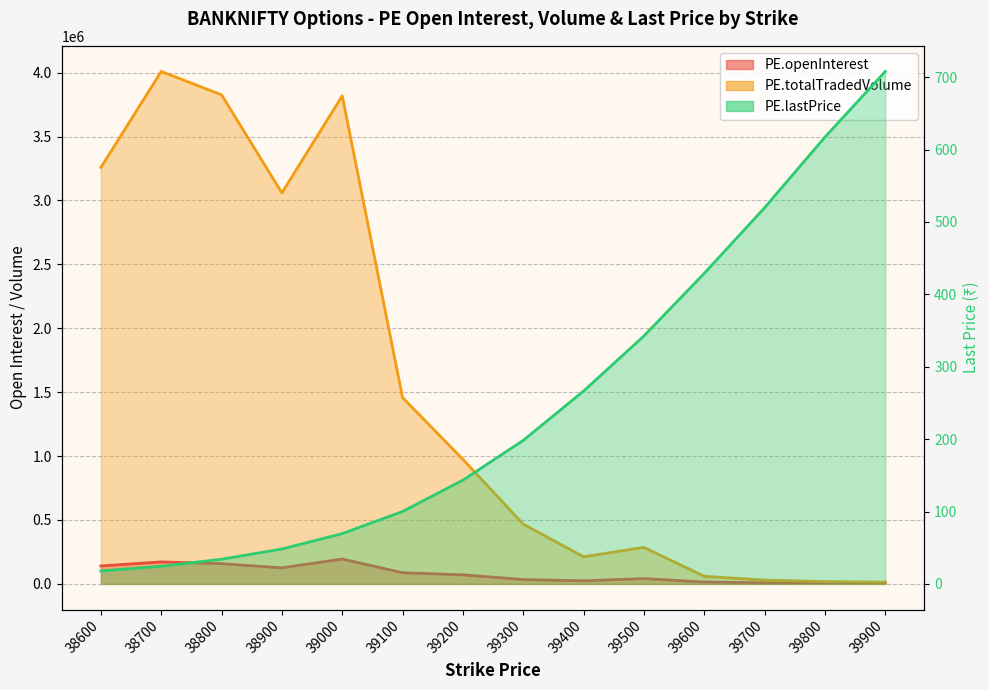

True or false: PE.totalTradedVolume has a value of 1457555.0 at 39100.

True